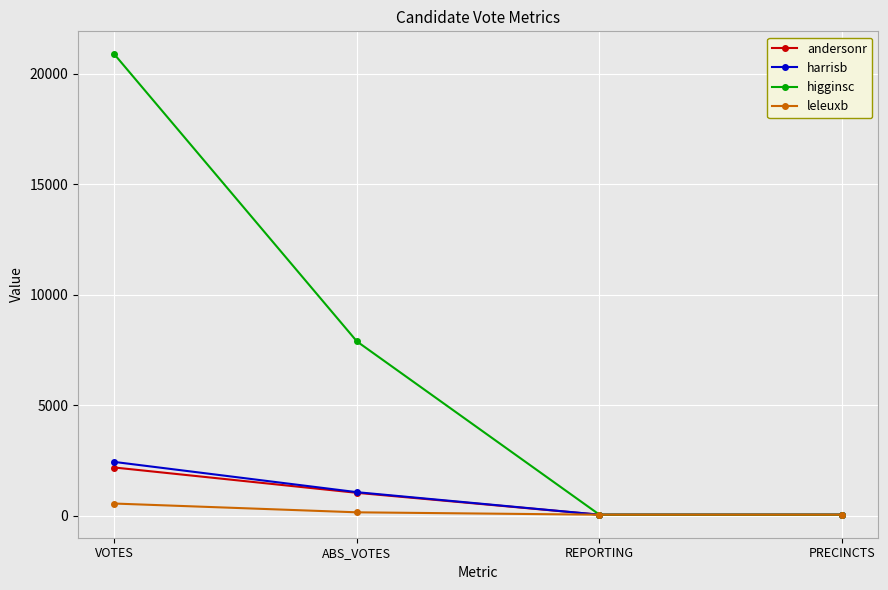

Which series has the largest total across all categories?

higginsc